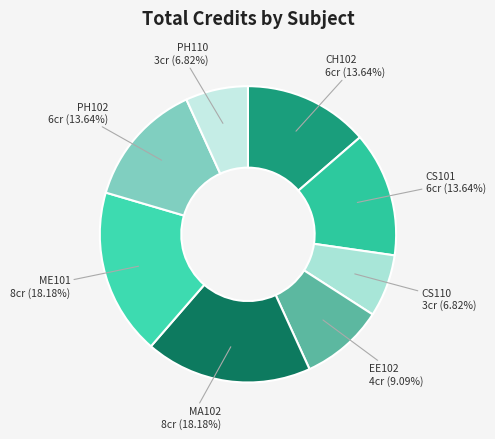

True or false: CH102 accounts for 27% of the total.

False